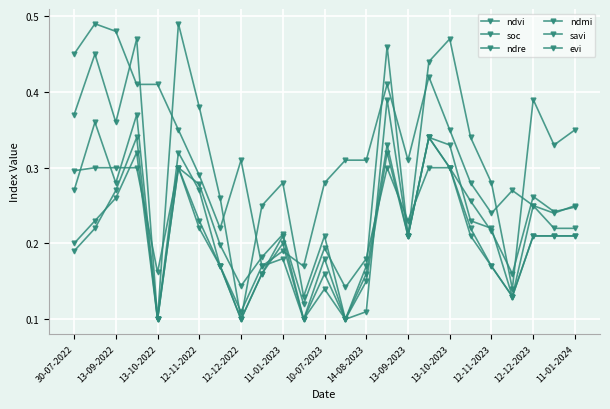

True or false: soc and ndmi intersect in this chart.

True